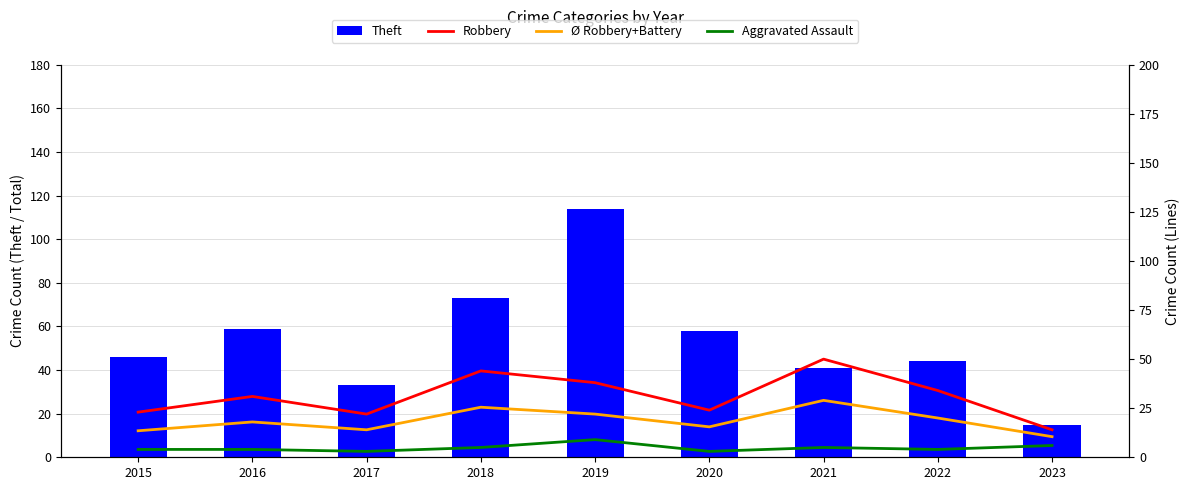

What is the minimum value shown in the chart?

3.0